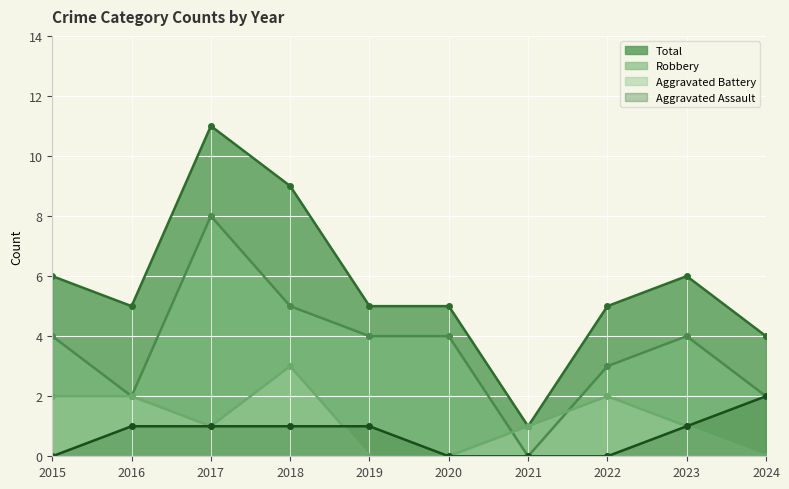

What is the difference between the Total values at 2022 and 2024?

1